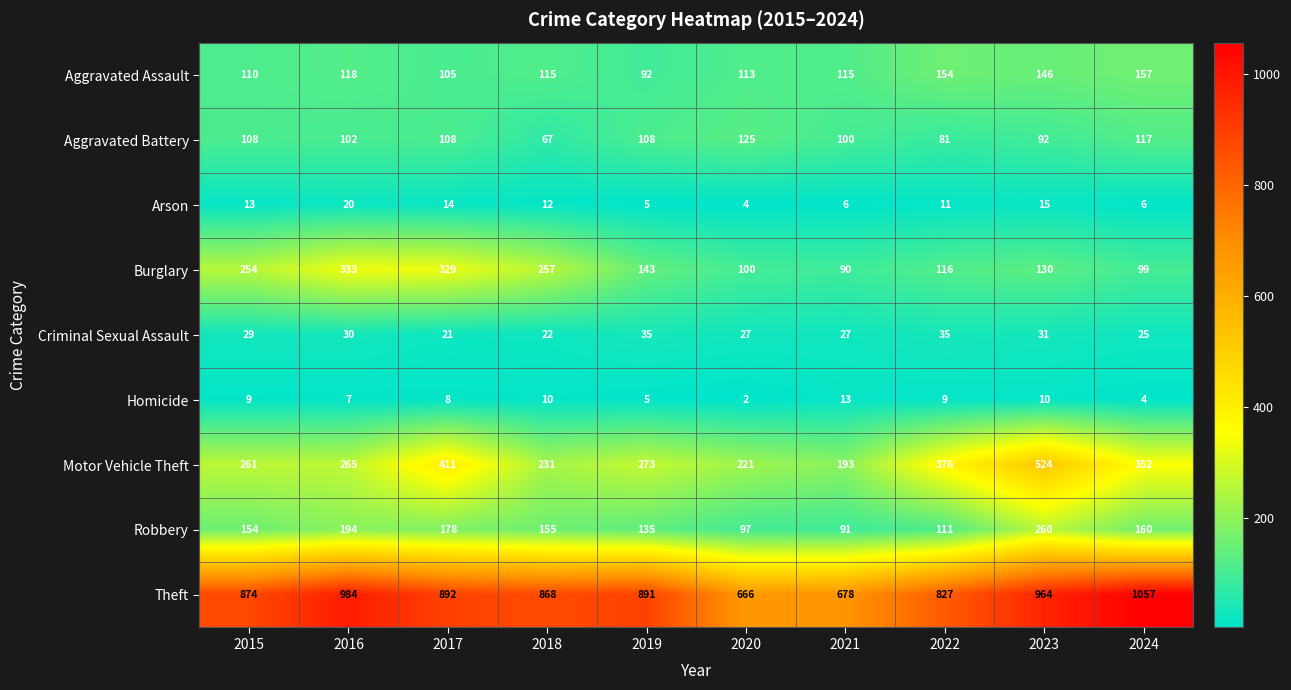

Between 2022 and 2023, which series saw the biggest shift?

Robbery